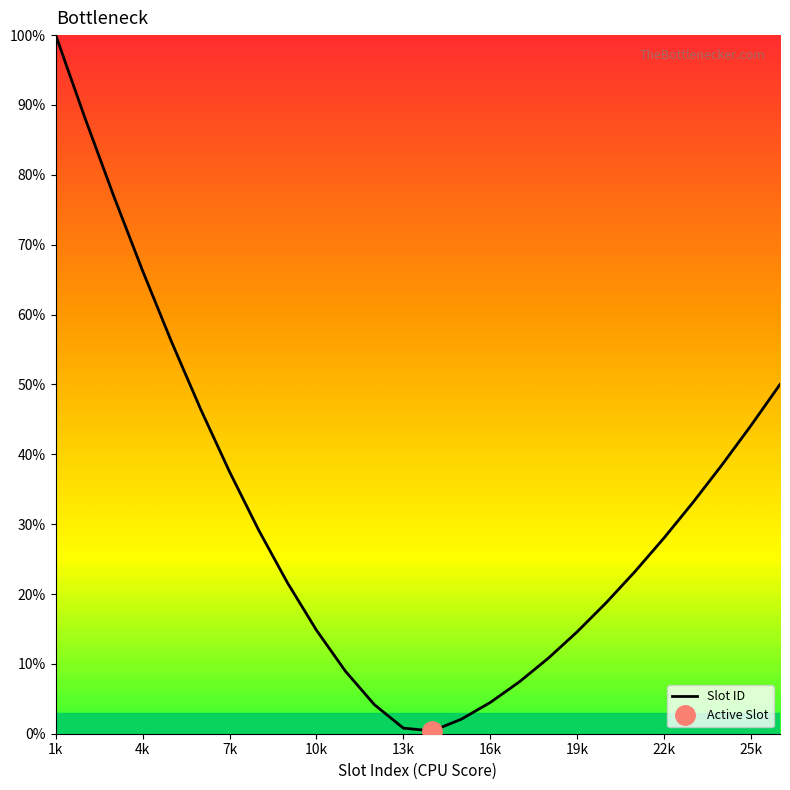

Which category has the highest value across all series?

1k